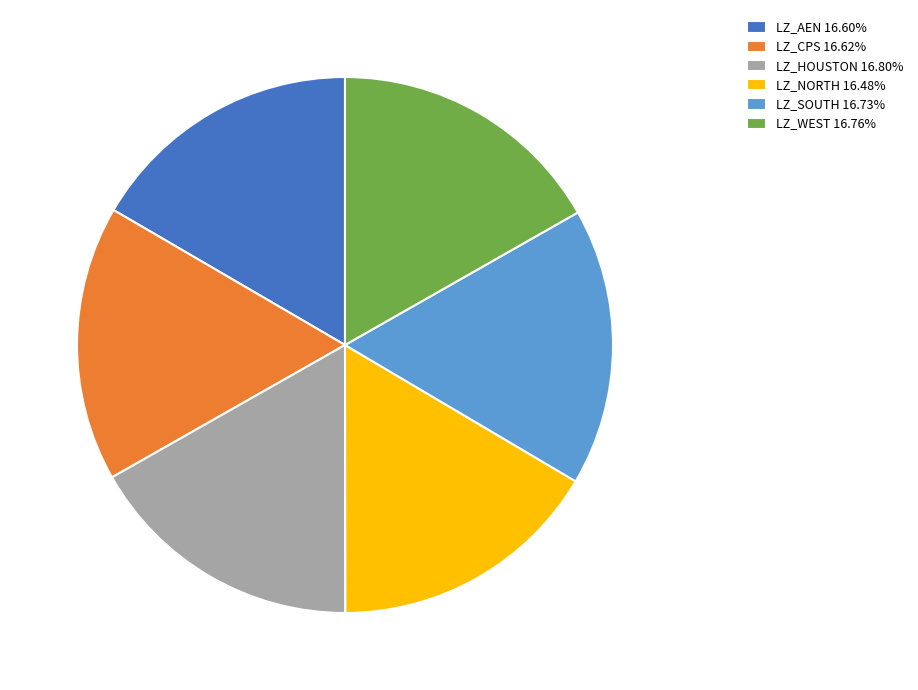

Is there a majority slice in this chart?

No